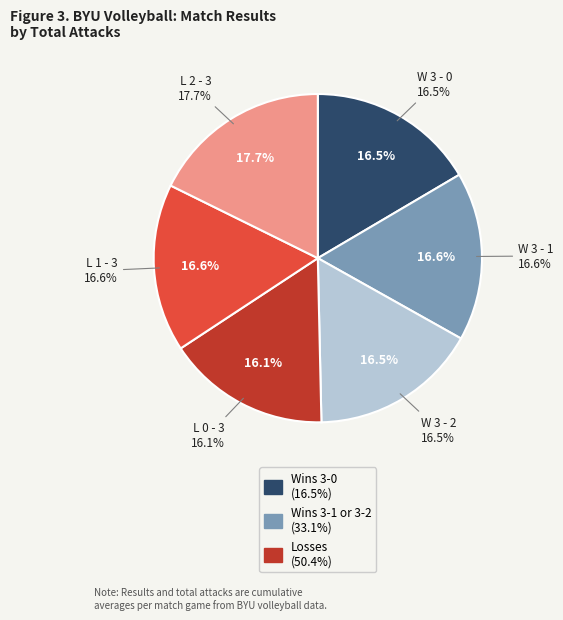

True or false: W 3 - 0 accounts for 8% of the total.

False